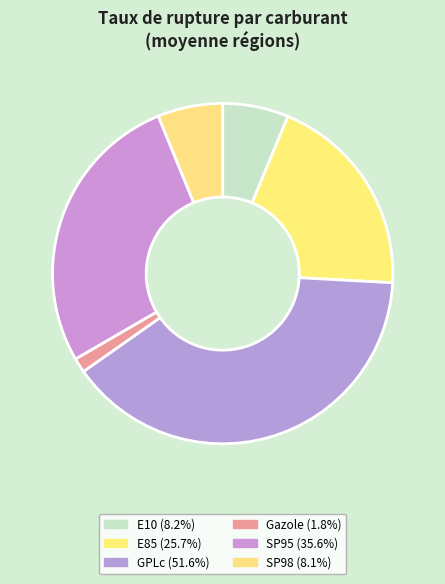

To the nearest percent, what is the average slice percentage?

17%